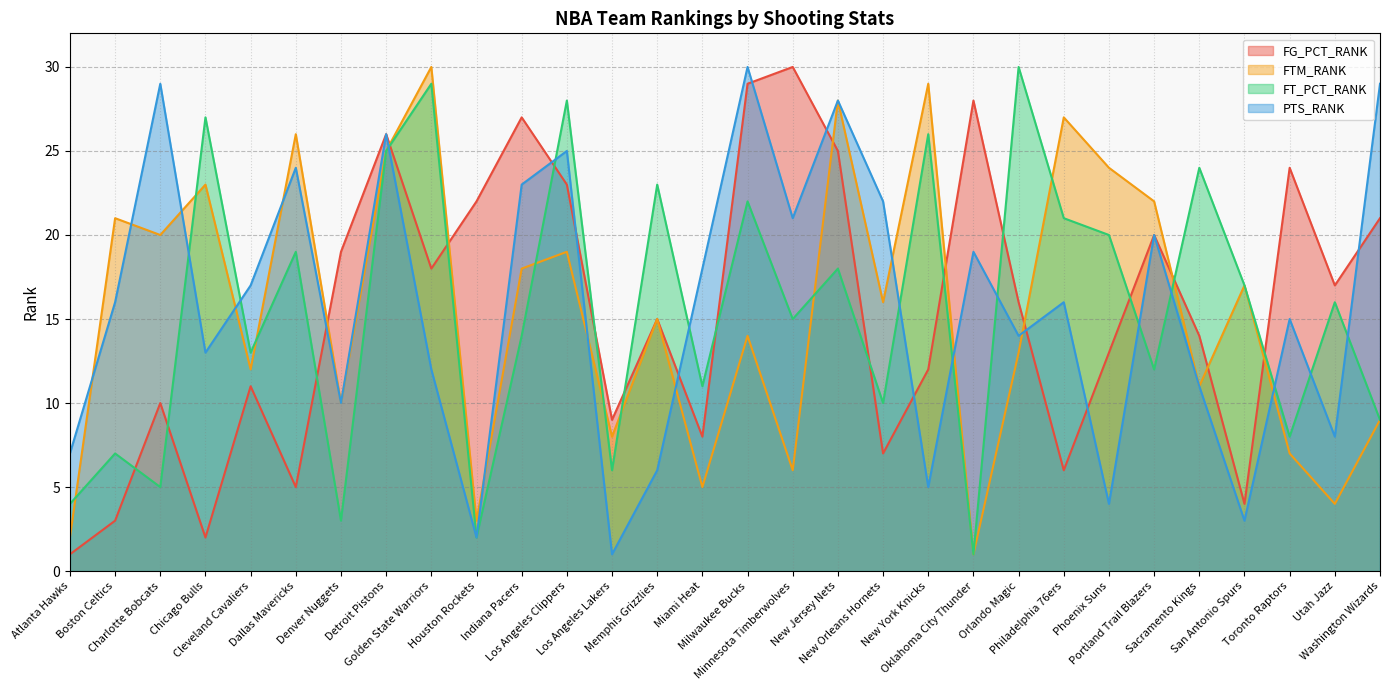

Rank the categories by FTM_RANK value from highest to lowest.

Golden State Warriors, New York Knicks, New Jersey Nets, Philadelphia 76ers, Dallas Mavericks, Detroit Pistons, Phoenix Suns, Chicago Bulls, Portland Trail Blazers, Boston Celtics, Charlotte Bobcats, Los Angeles Clippers, Indiana Pacers, San Antonio Spurs, New Orleans Hornets, Memphis Grizzlies, Milwaukee Bucks, Orlando Magic, Cleveland Cavaliers, Sacramento Kings, Denver Nuggets, Washington Wizards, Los Angeles Lakers, Toronto Raptors, Minnesota Timberwolves, Miami Heat, Utah Jazz, Houston Rockets, Atlanta Hawks, Oklahoma City Thunder